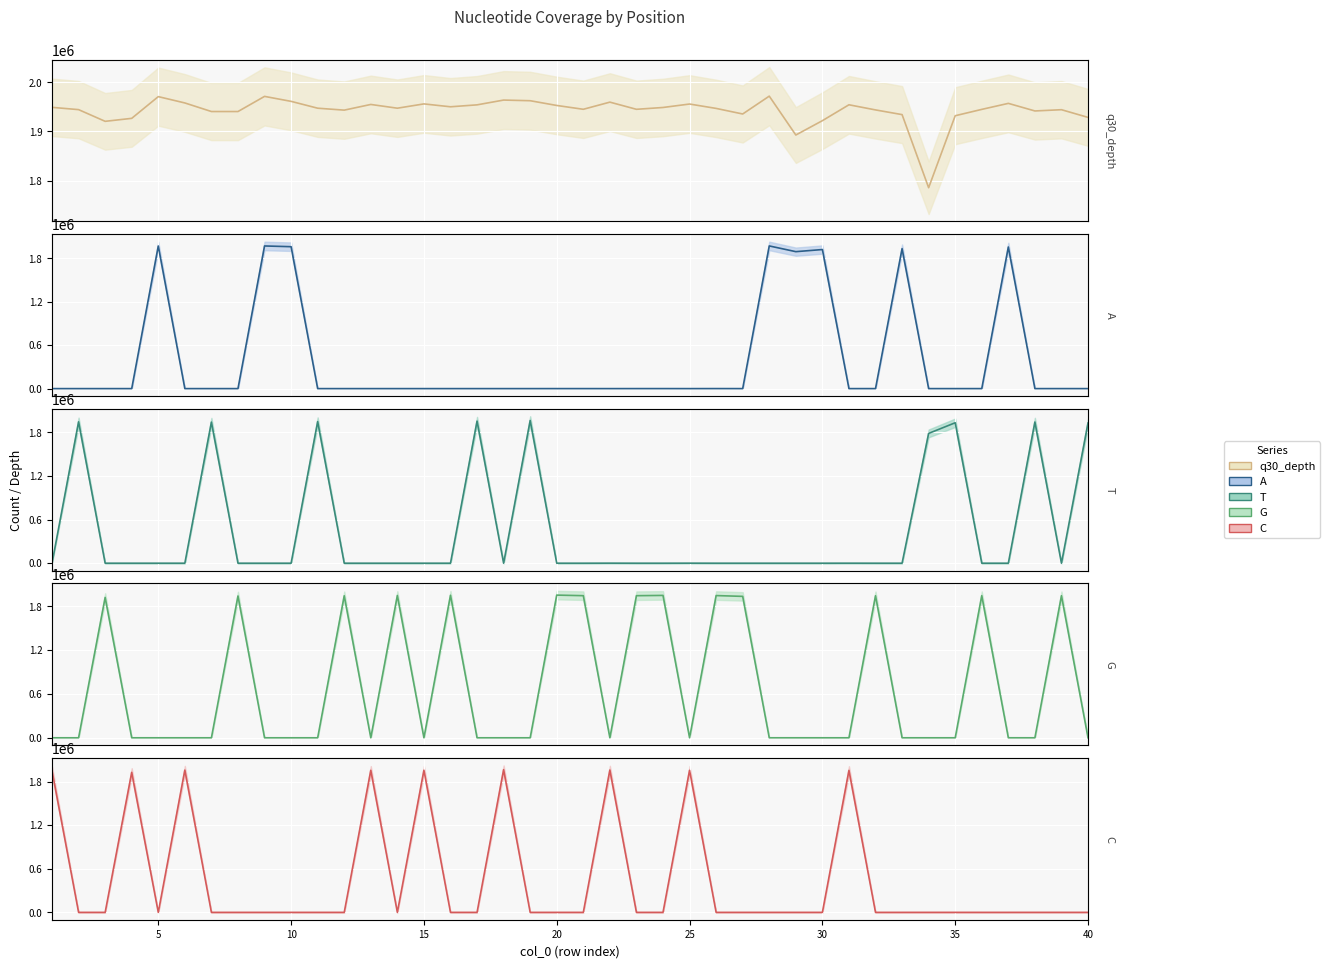

True or false: T line has more than 0 points higher than both neighbors.

True